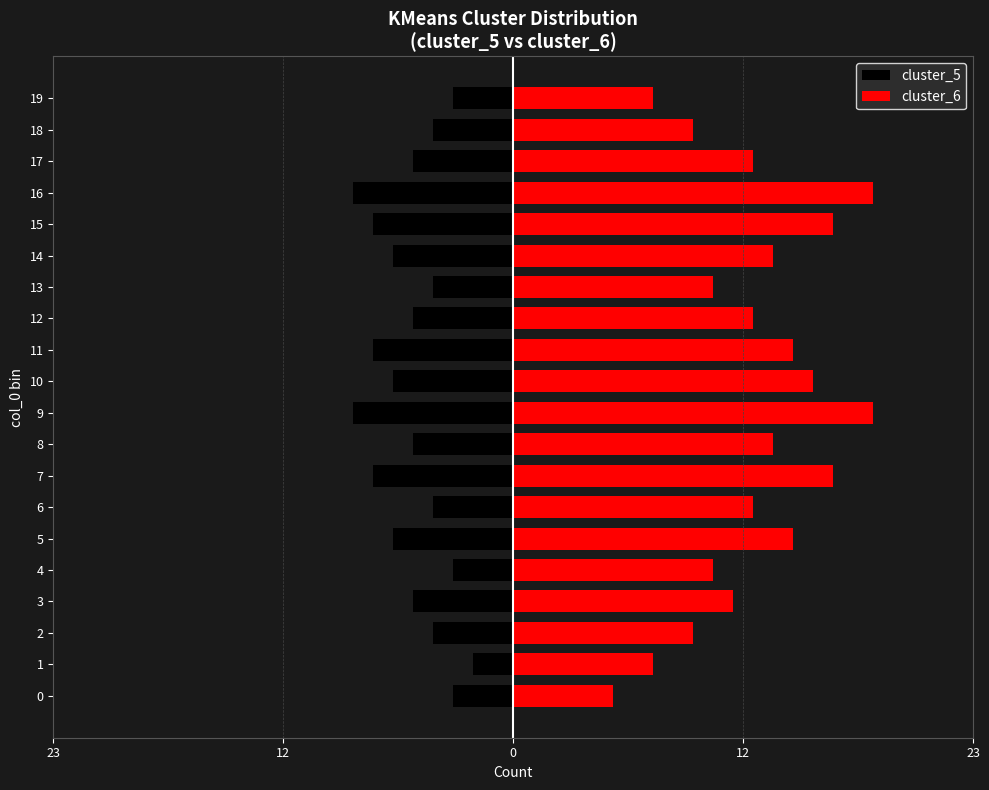

Reading left to right, transcribe all the data shown in this chart.

cluster_5: -3	-2	-4	-5	-3	-6	-4	-7	-5	-8	-6	-7	-5	-4	-6	-7	-8	-5	-4	-3
cluster_6: 5	7	9	11	10	14	12	16	13	18	15	14	12	10	13	16	18	12	9	7